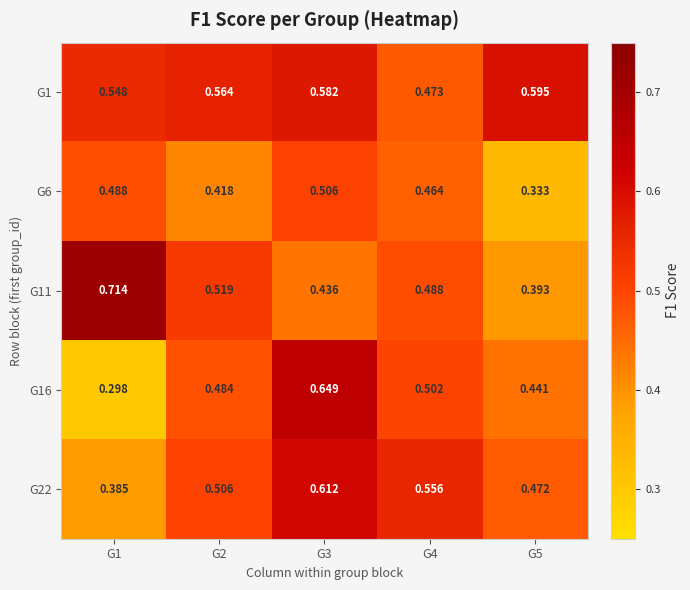

Is the value of G6 at G3 greater than the value of G11 at G3?

Yes